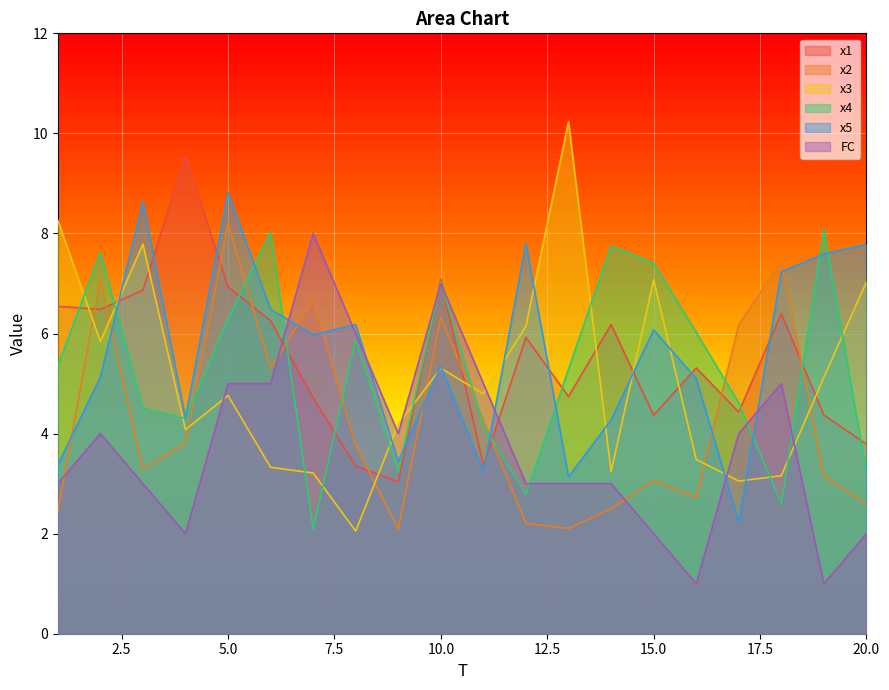

Reading right to left, what are all the values shown in this chart?

x1: 3.8	4.4	6.4	4.4	5.3	4.4	6.2	4.7	5.9	3.4	7.1	3.0	3.4	4.7	6.3	6.9	9.6	6.9	6.5	6.5
x2: 2.6	3.2	7.4	6.2	2.7	3.1	2.5	2.1	2.2	4.3	6.3	2.1	3.8	6.7	5.3	8.2	3.8	3.3	7.1	2.4
x3: 7.0	5.1	3.2	3.1	3.5	7.1	3.2	10.2	6.1	4.8	5.3	4.2	2.1	3.2	3.3	4.8	4.1	7.8	5.8	8.3
x4: 3.2	8.1	2.6	4.6	6.0	7.4	7.7	5.3	2.8	4.2	7.0	3.2	5.9	2.1	8.0	6.3	4.3	4.5	7.6	5.4
x5: 7.8	7.6	7.2	2.2	5.1	6.1	4.3	3.1	7.8	3.2	5.4	3.4	6.2	6.0	6.5	8.8	4.3	8.6	5.1	3.4
FC: 2.0	1.0	5.0	4.0	1.0	2.0	3.0	3.0	3.0	5.0	7.0	4.0	6.0	8.0	5.0	5.0	2.0	3.0	4.0	3.0